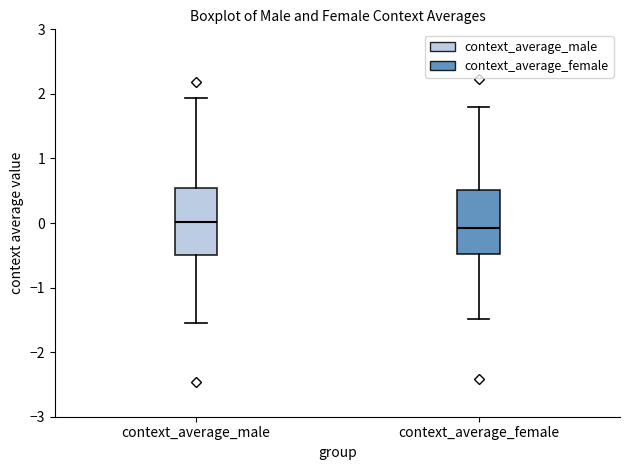

Reading left to right, read every box against the y-axis: the position of its median line, the range the box covers, and the ends of its whiskers. The values are not printed on the chart, so give them approximately, as read against the axis.

context_average_male: median 0.0, box -0.5 to 0.5, whiskers -1.6 to 1.9
context_average_female: median -0.1, box -0.5 to 0.5, whiskers -1.5 to 1.8